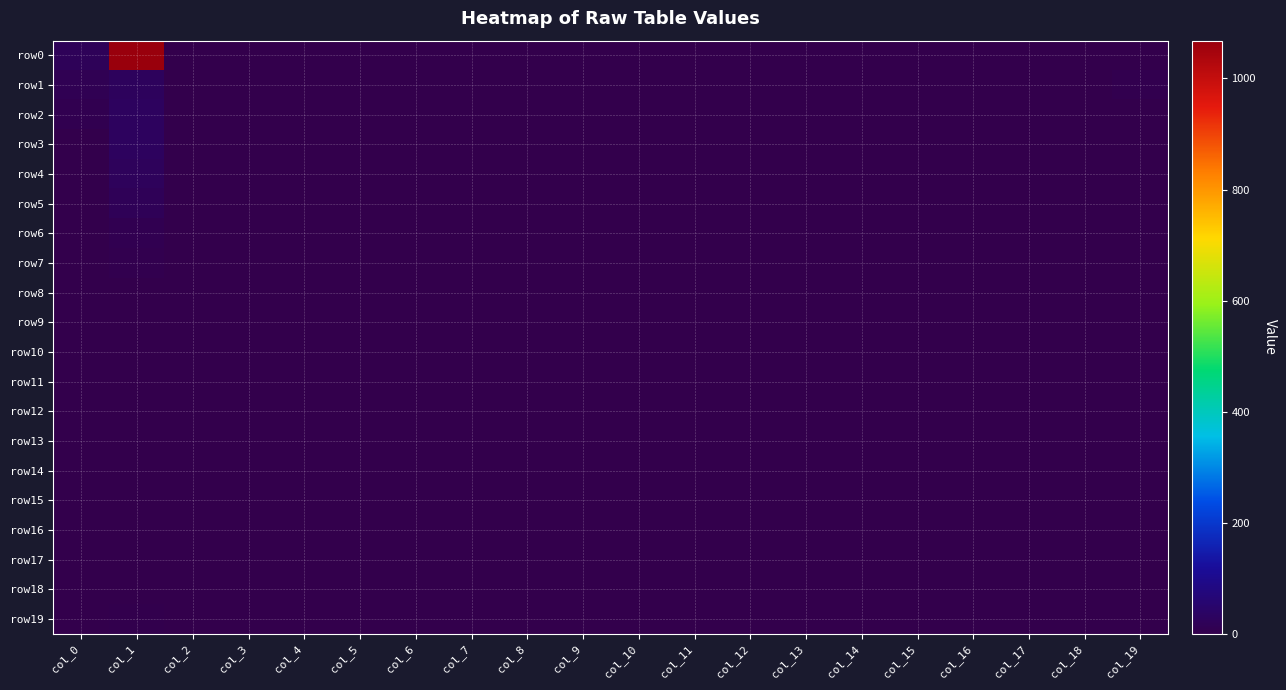

At how many categories does at least one series exceed 1053?

1